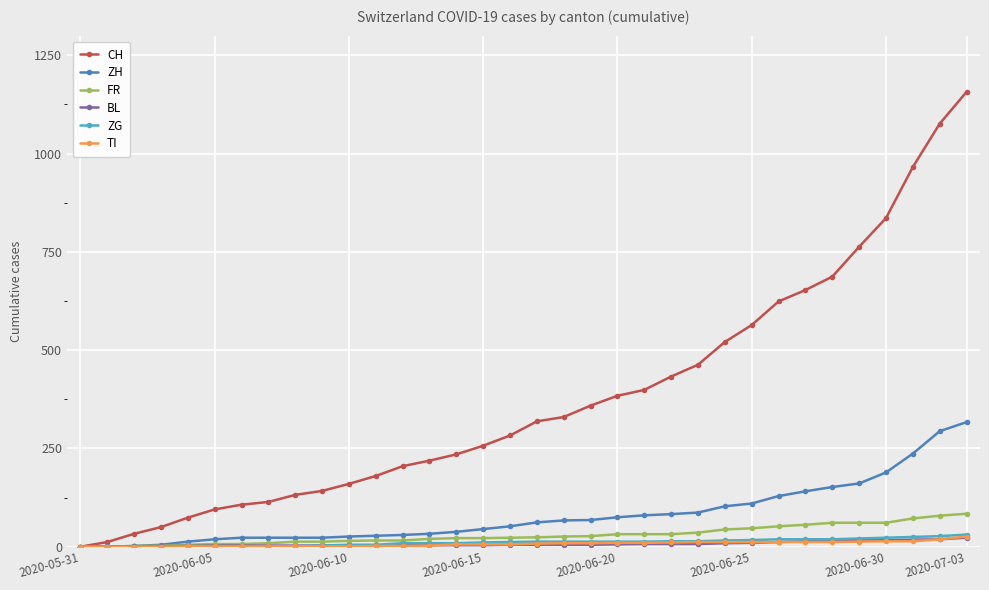

What is the maximum value for CH?

1157